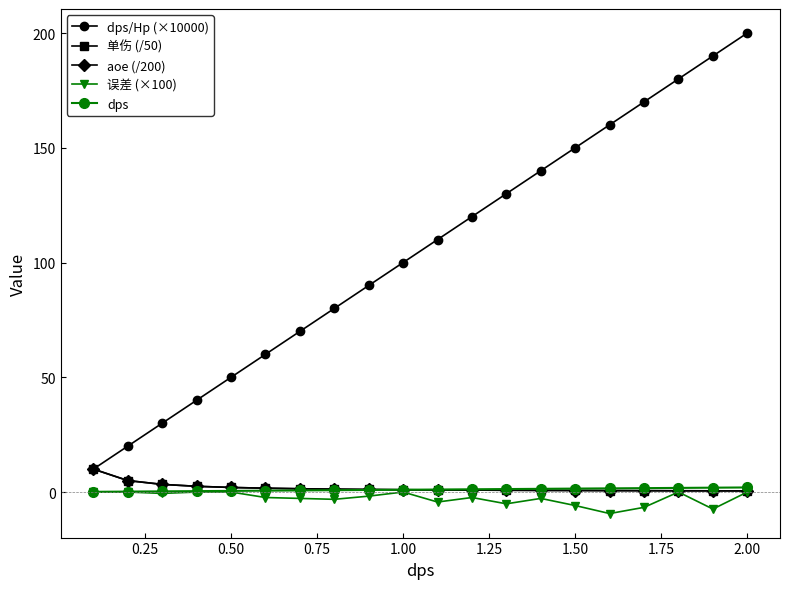

At how many categories does at least one series exceed 147?

6